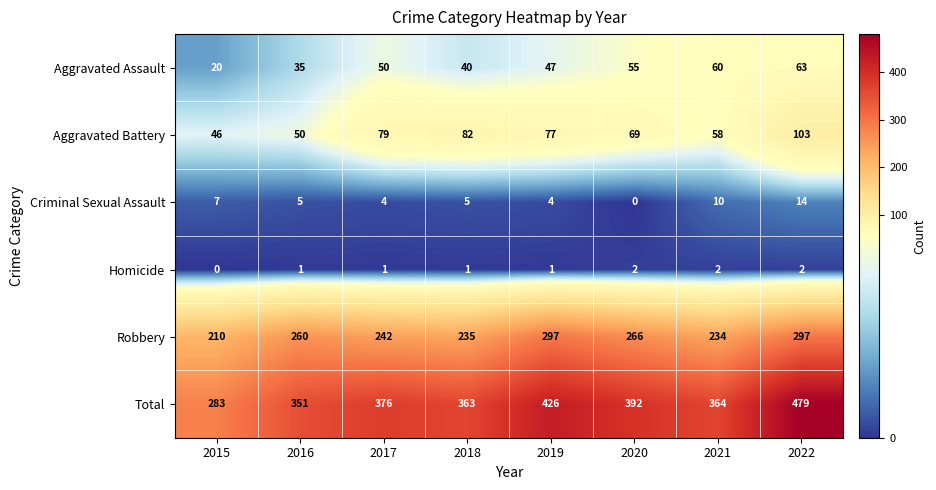

How many values in the Aggravated Assault series are below 50?

4